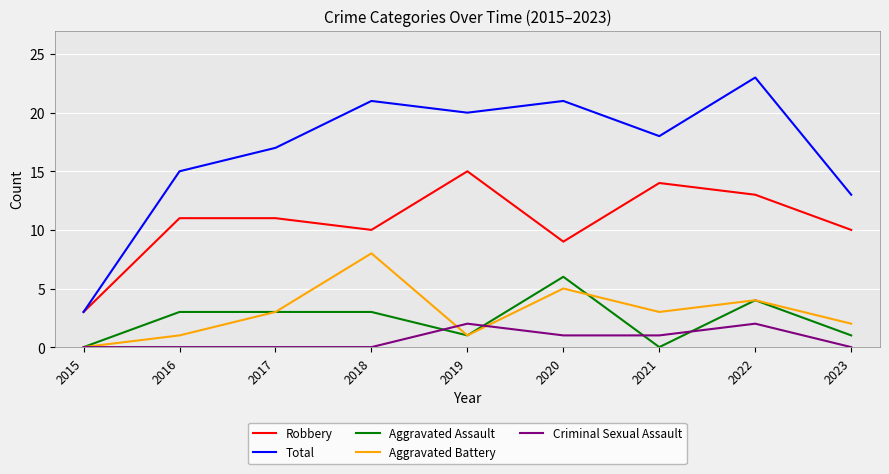

At which category is the sum across all series the highest?

2022